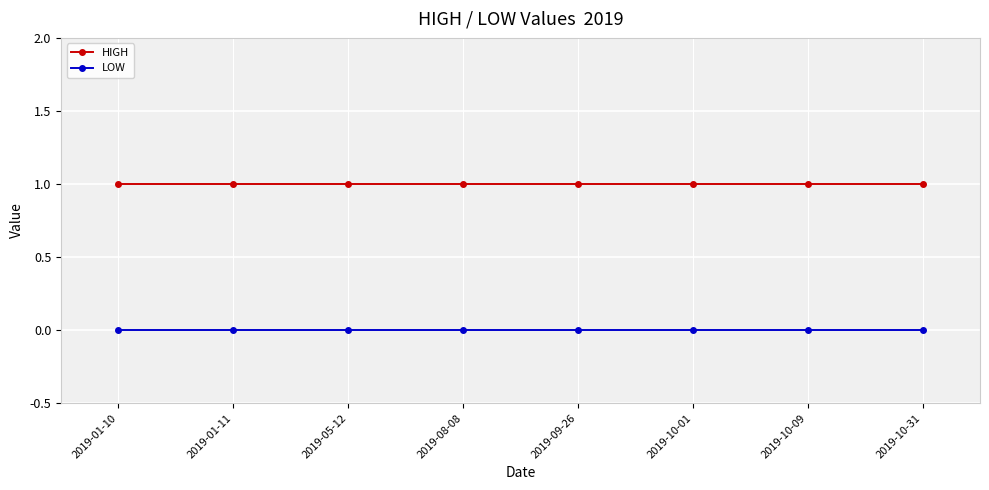

What are all the series names shown in the legend?

HIGH, LOW